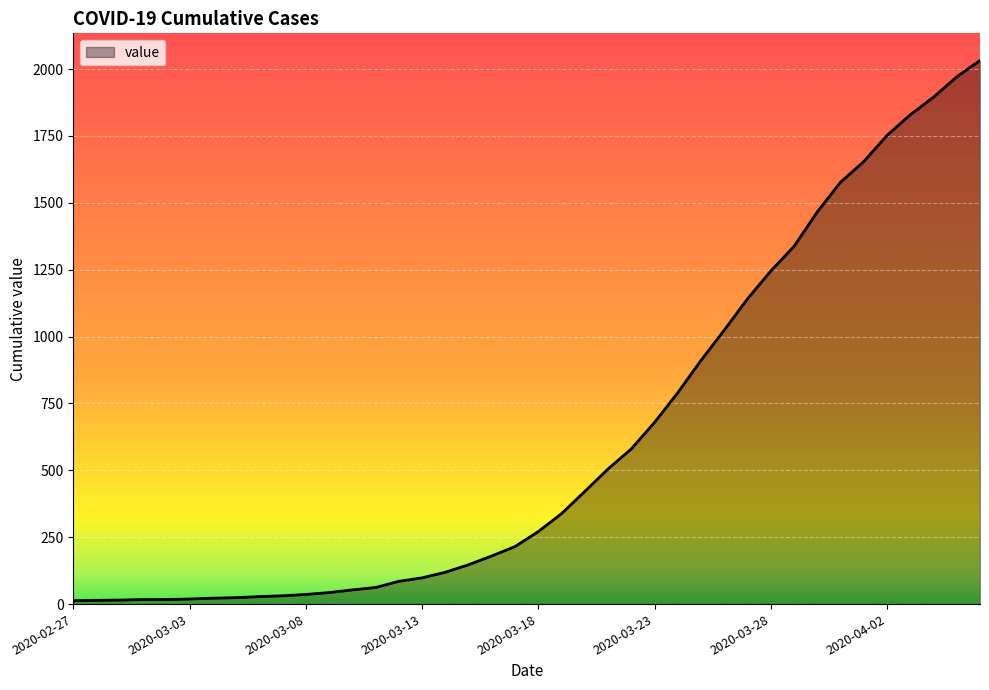

What is the maximum value shown in the chart?

2032